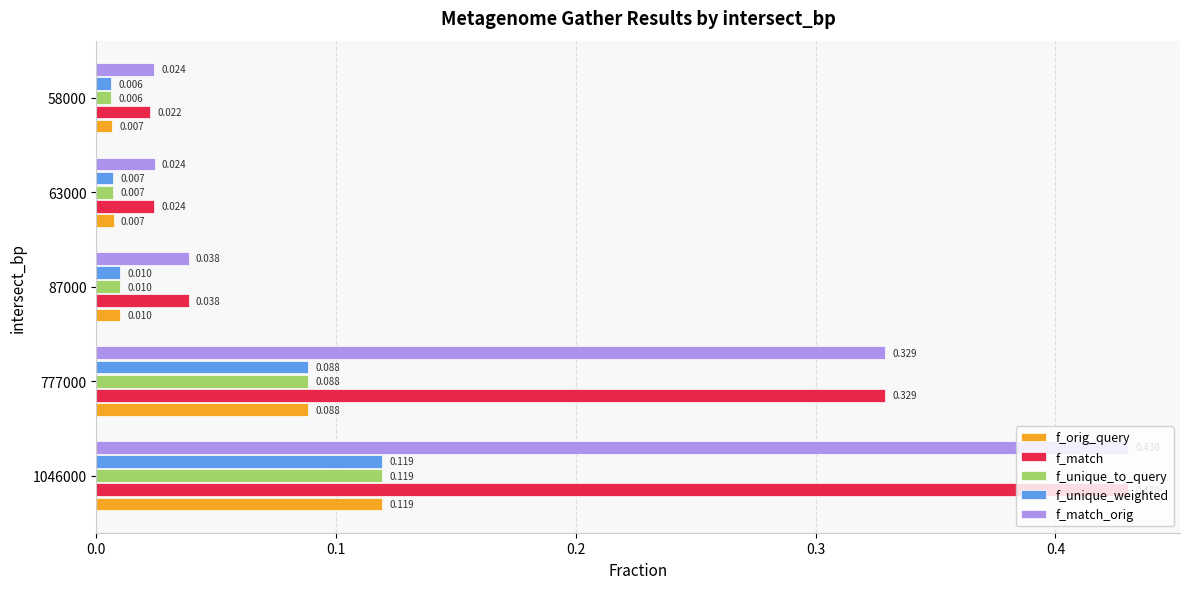

Between 1046000 and 58000, which series saw the biggest shift?

f_match